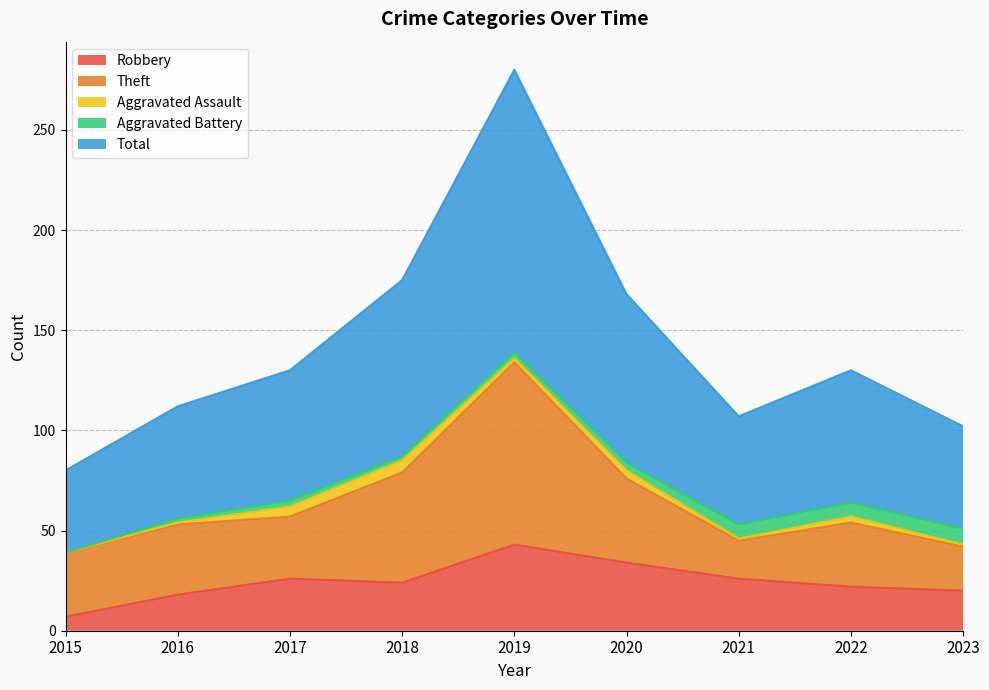

Where is Aggravated Battery nearest to the value 4?

2020